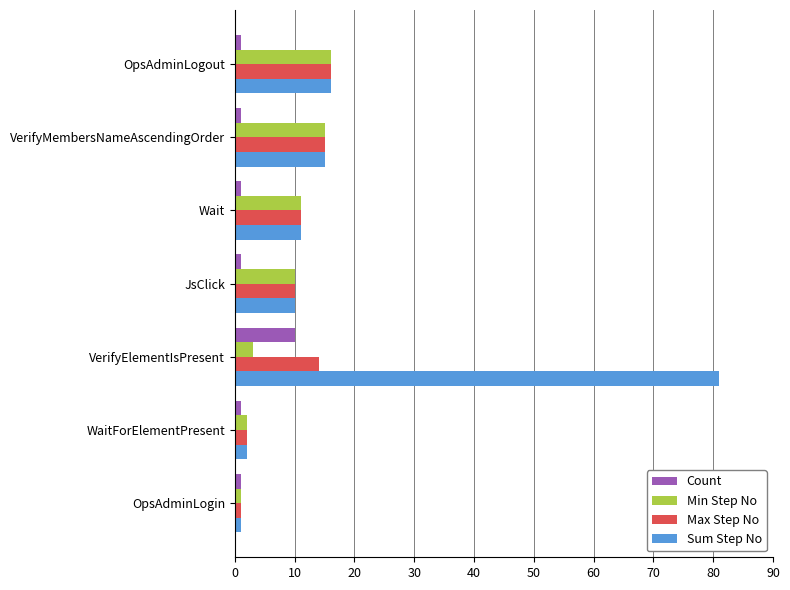

The Sum Step No series shows 11 at Wait. True or false?

True